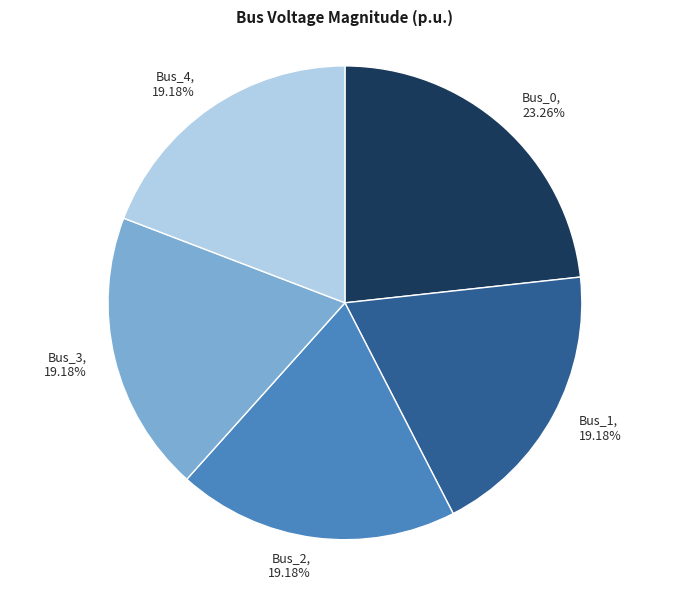

To the nearest percent, what is the combined percentage of Bus_2 and Bus_1?

38%